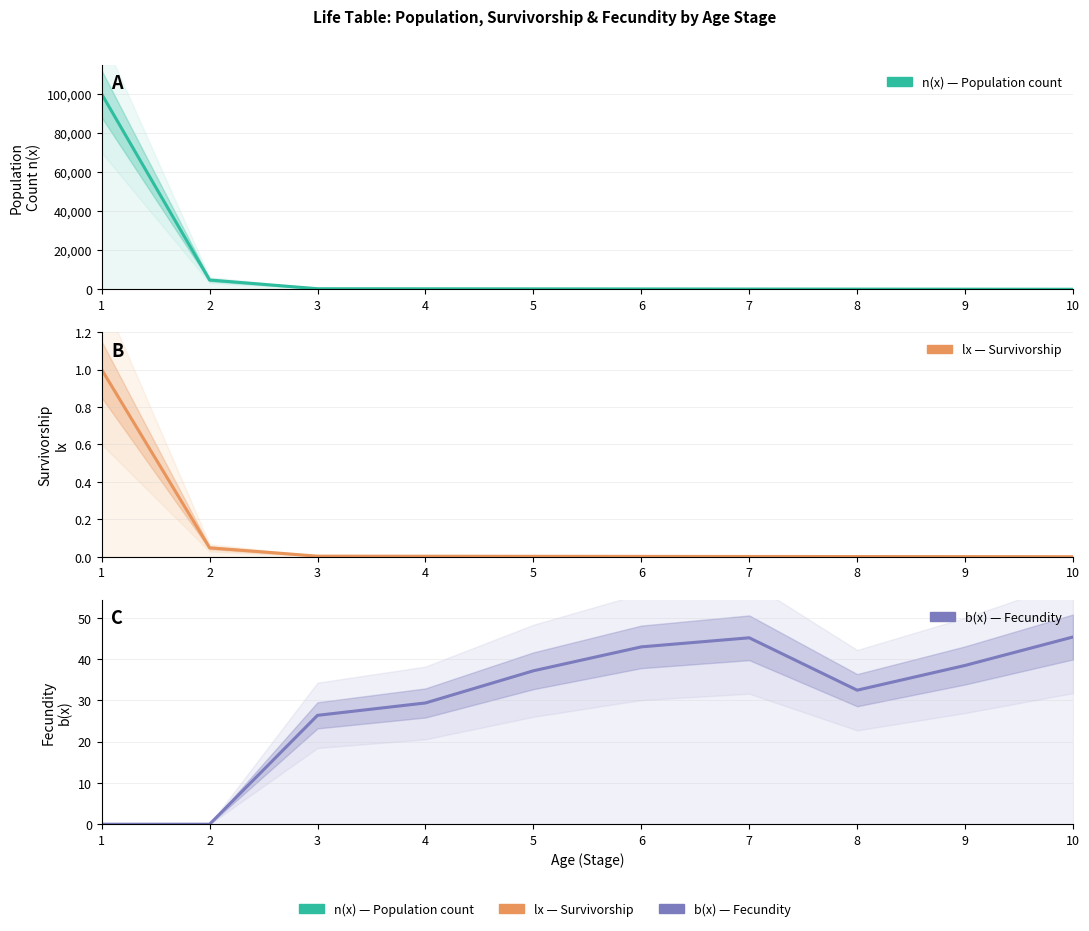

Which category has the highest value in the b(x) series?

10